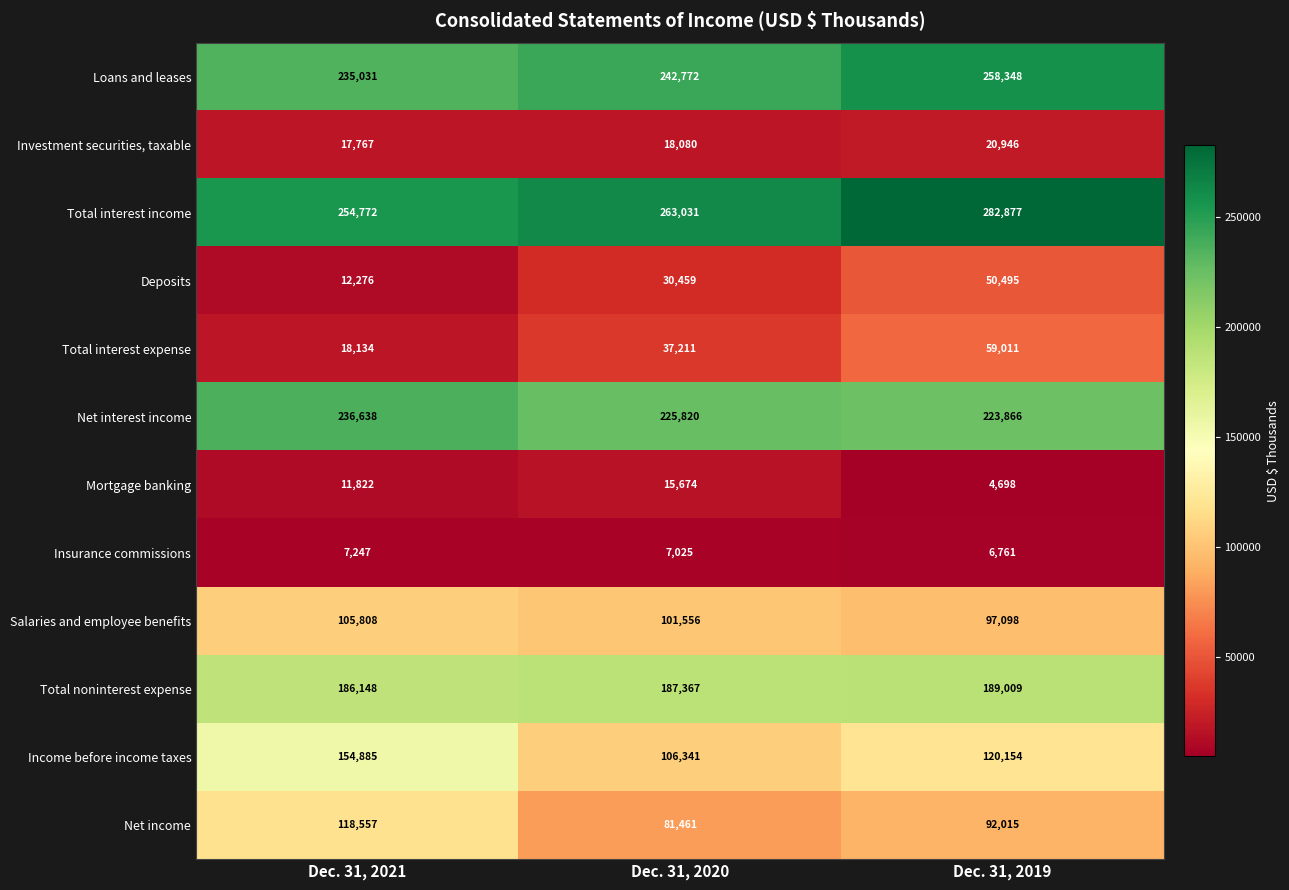

Which series changed the most between Dec. 31, 2021 and Dec. 31, 2020?

Income before income taxes